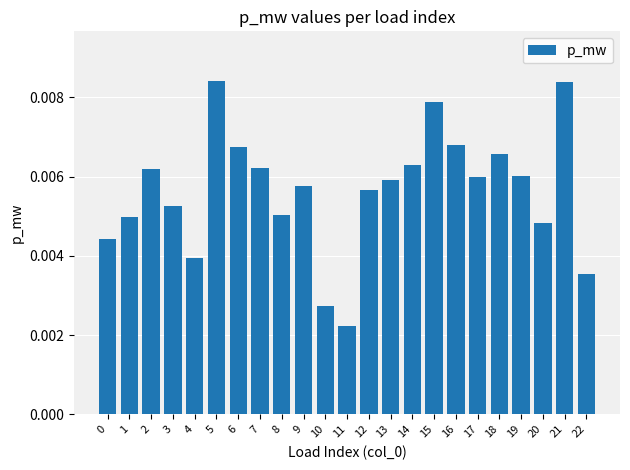

Does the chart contain stacked bars?

No